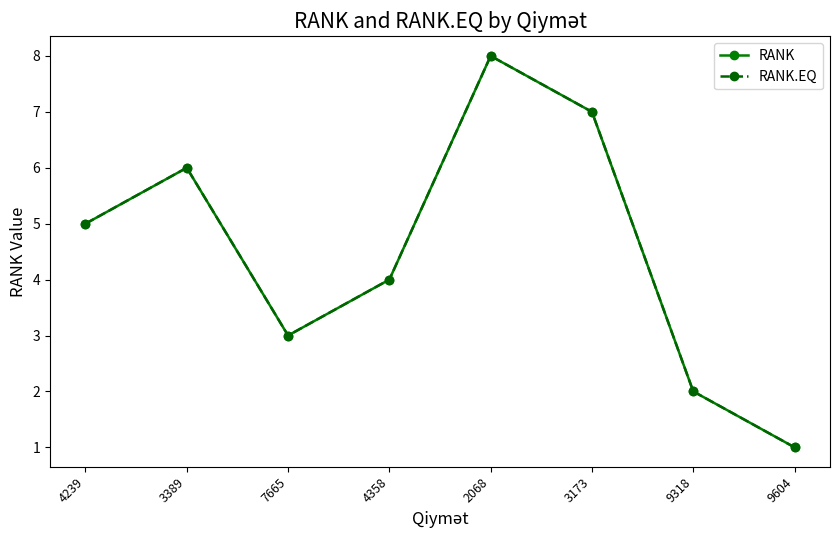

Is this an area chart (filled region under the line)?

No